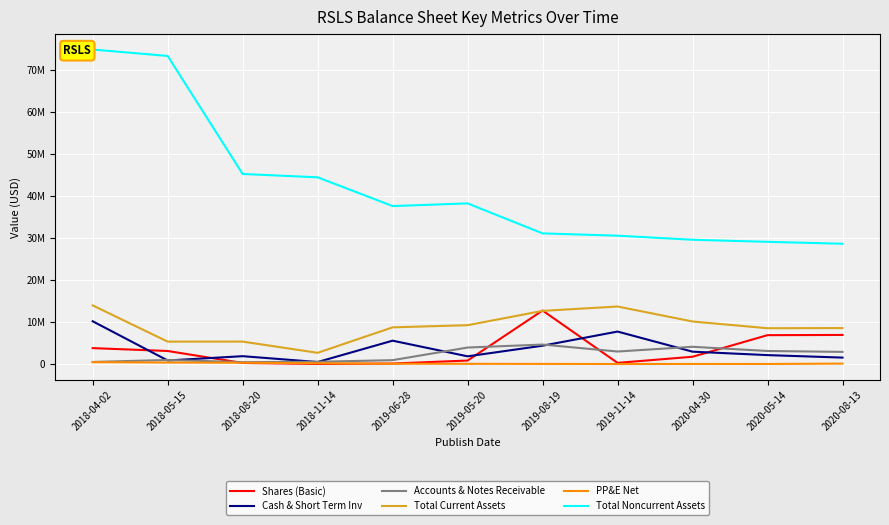

Is it true that Shares (Basic) equals 825765 at 2018-04-02?

False